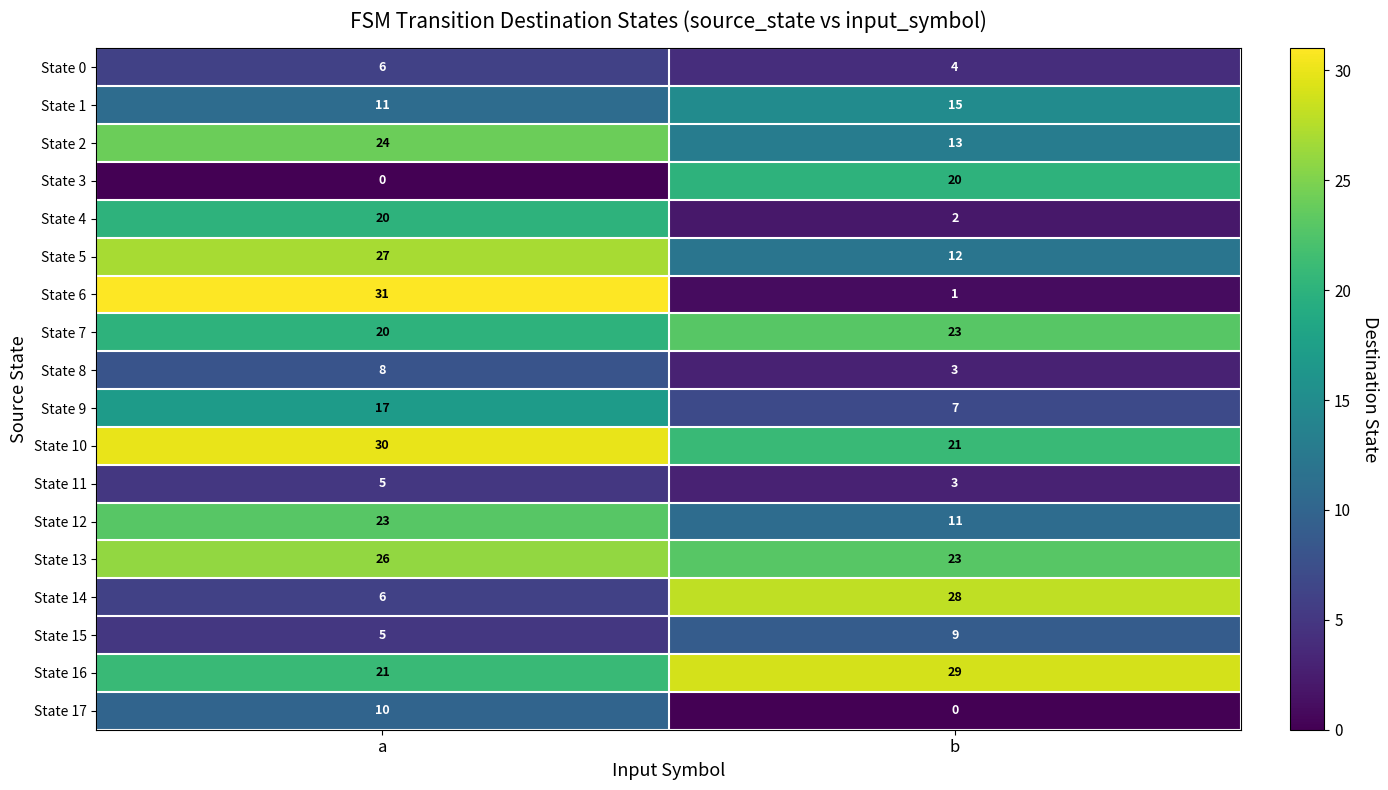

Which series has the largest total across all categories?

State 10